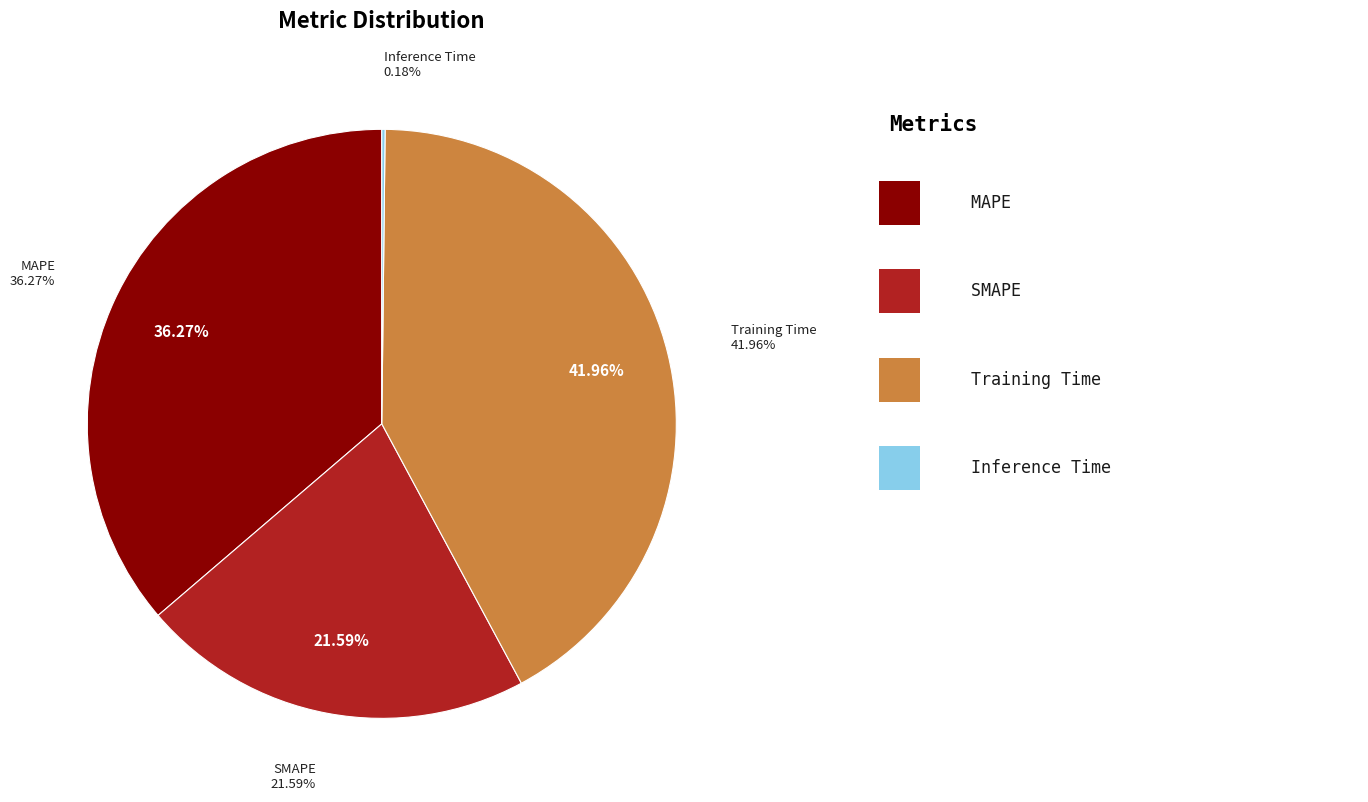

What percentage is NOT represented by SMAPE?

78.4%